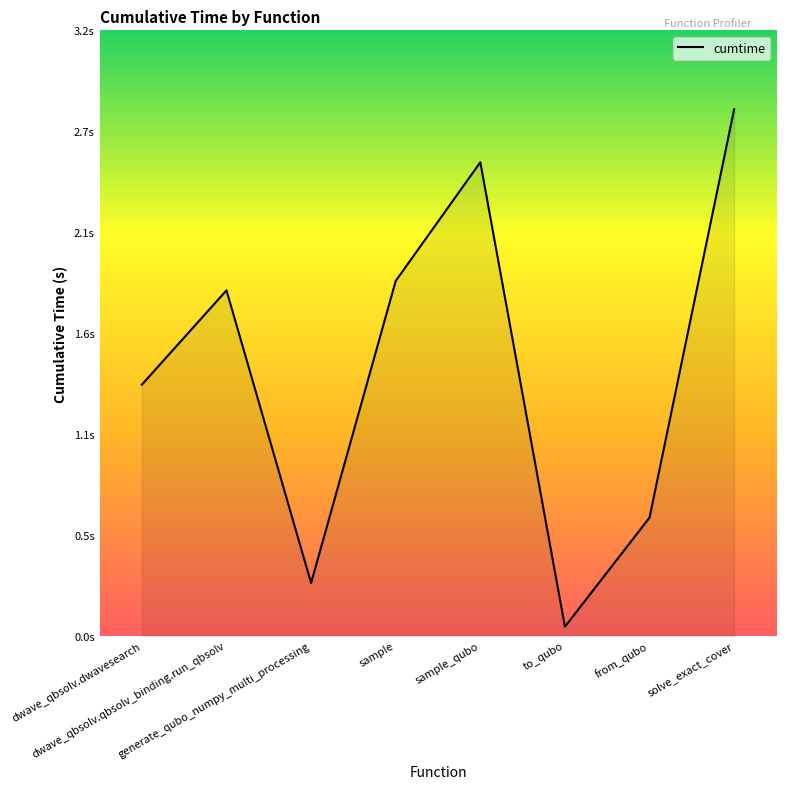

Reading left to right, transcribe all the data shown in this chart.

dwave_qbsolv.dwavesearch=1.3	dwave_qbsolv.qbsolv_binding.run_qbsolv=1.8	generate_qubo_numpy_multi_processing=0.3	sample=1.9	sample_qubo=2.5	to_qubo=0.0	from_qubo=0.6	solve_exact_cover=2.8